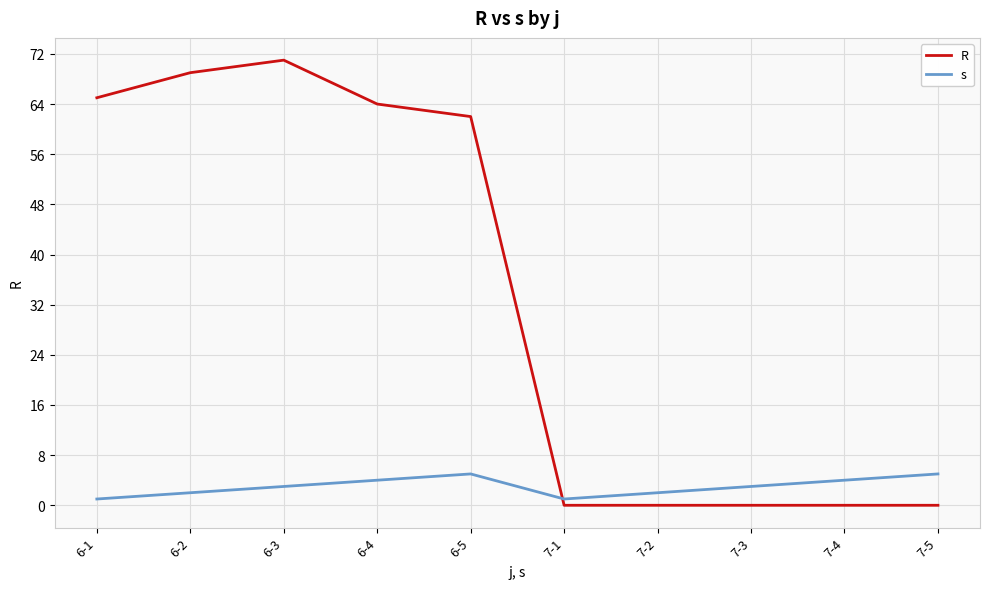

How many interior local valleys does the s series have?

1